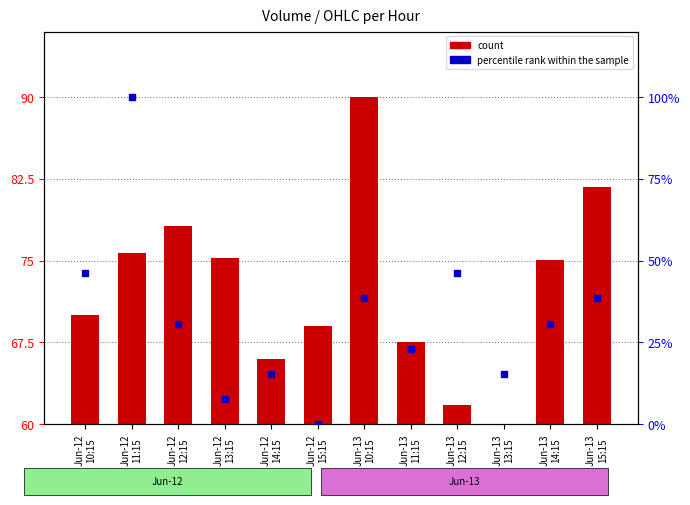

Which series has the widest spread of Y values?

count